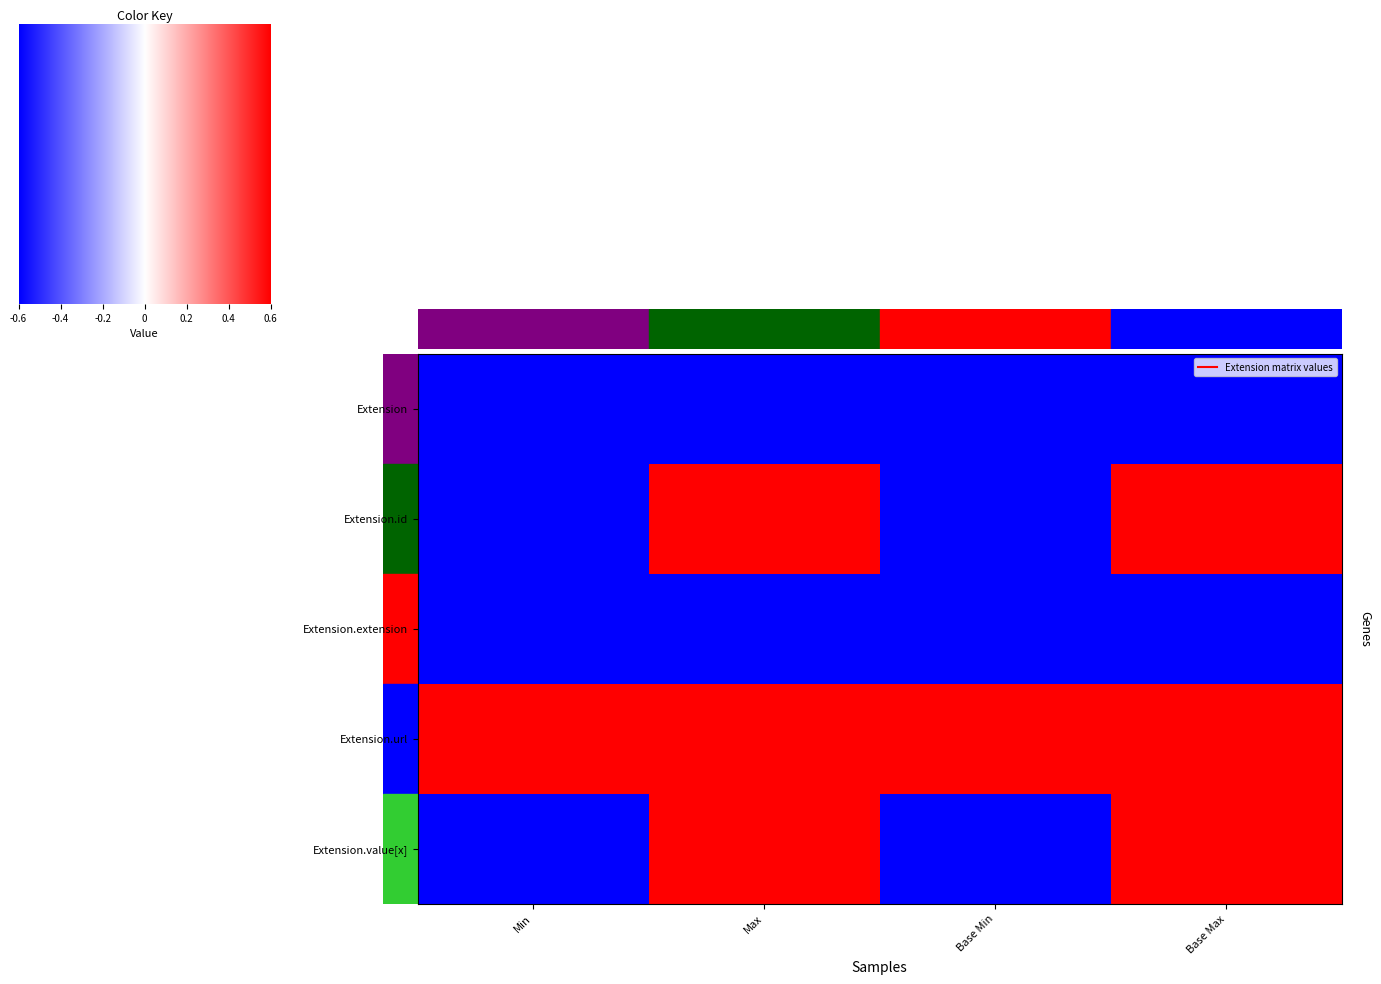

Reading left to right, what are all the values shown in this chart?

Extension: Min=0	Max=0	Base Min=0	Base Max=0
Extension.id: Min=0	Max=1	Base Min=0	Base Max=1
Extension.extension: Min=0	Max=0	Base Min=0	Base Max=0
Extension.url: Min=1	Max=1	Base Min=1	Base Max=1
Extension.value[x]: Min=0	Max=1	Base Min=0	Base Max=1